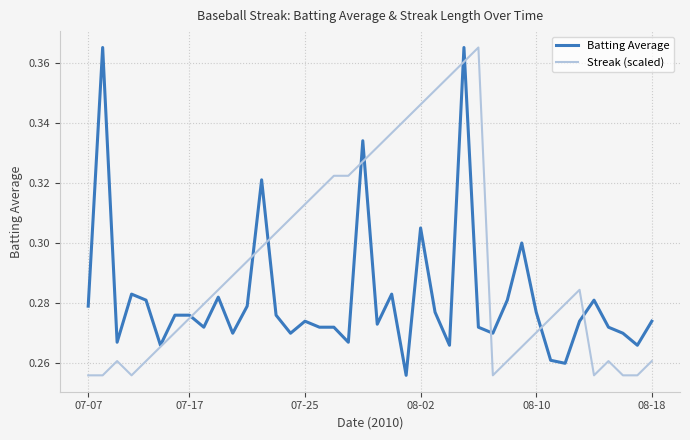

Rank the series by their average value, from highest to lowest.

Streak (scaled), Batting Average